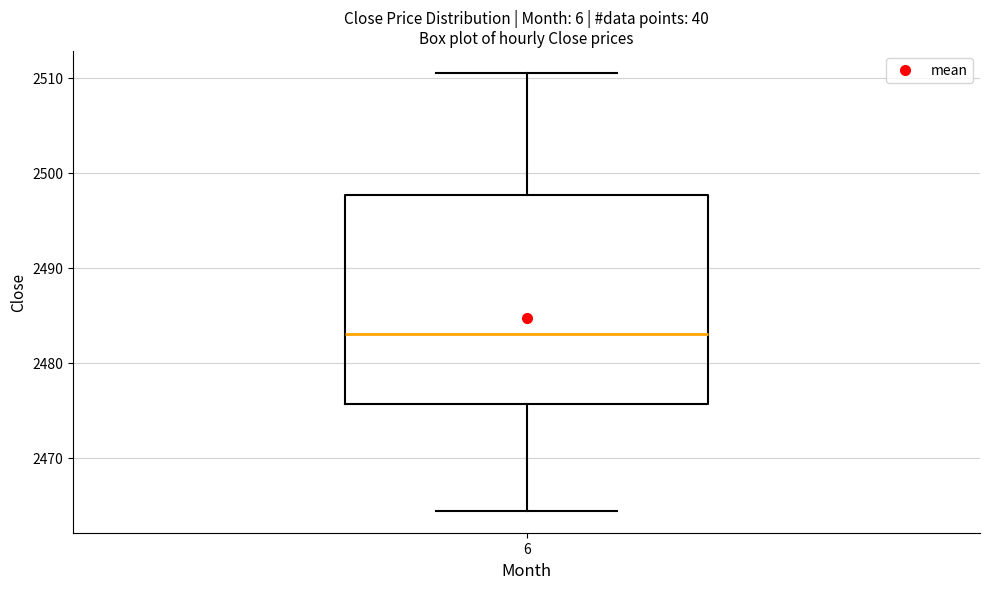

Transcribe this box plot: give where the median line is, the range the box spans, and where the two whiskers end, as read against the y-axis. The values are not printed on the chart, so give them approximately, as read against the axis.

median 2483, box 2476 to 2498, whiskers 2464 to 2511